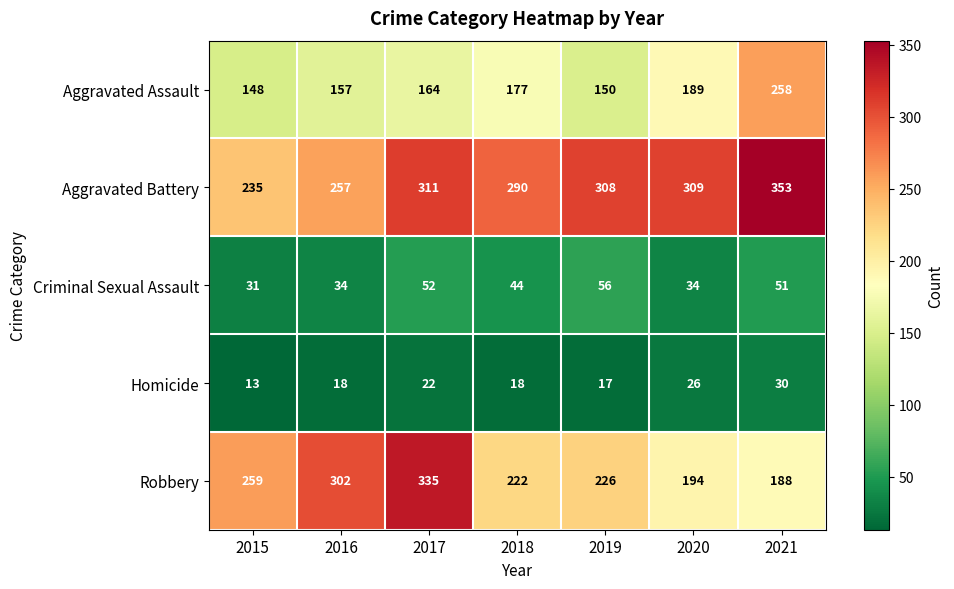

What is the average value of the Aggravated Battery series?

295